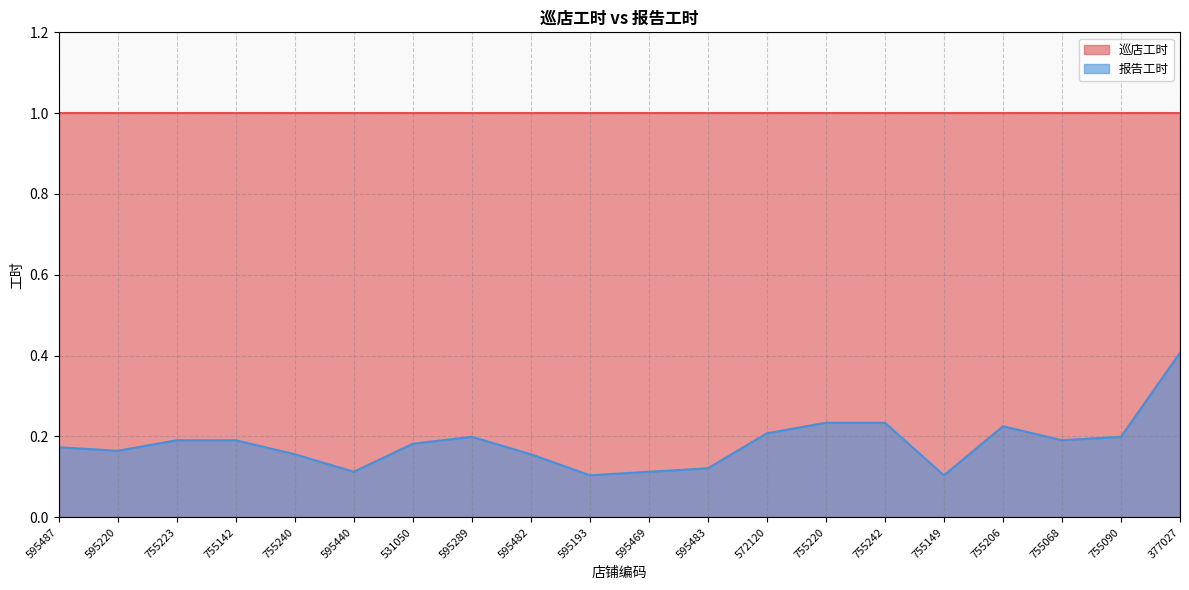

Rank the categories by value from highest to lowest.

377027, 755220, 755242, 755206, 572120, 595289, 755090, 755223, 755142, 755068, 531050, 595487, 595220, 755240, 595482, 595483, 595440, 595469, 595193, 755149